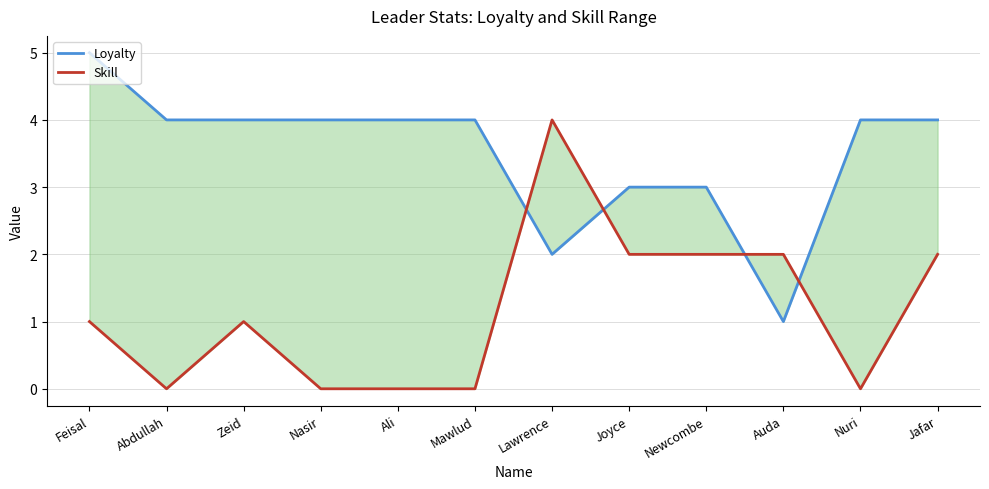

What is the total value across all series at Joyce?

5